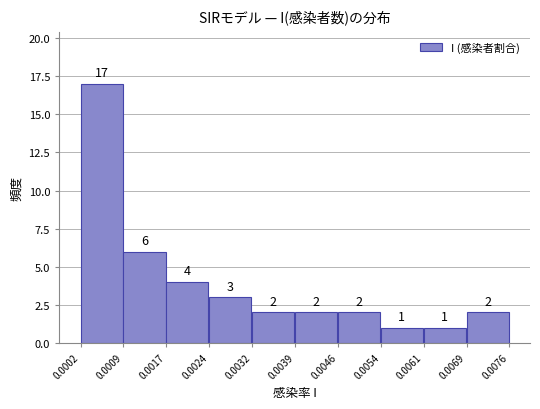

Over which range of the x-axis is the bar tallest?

0.0002 to 0.0009